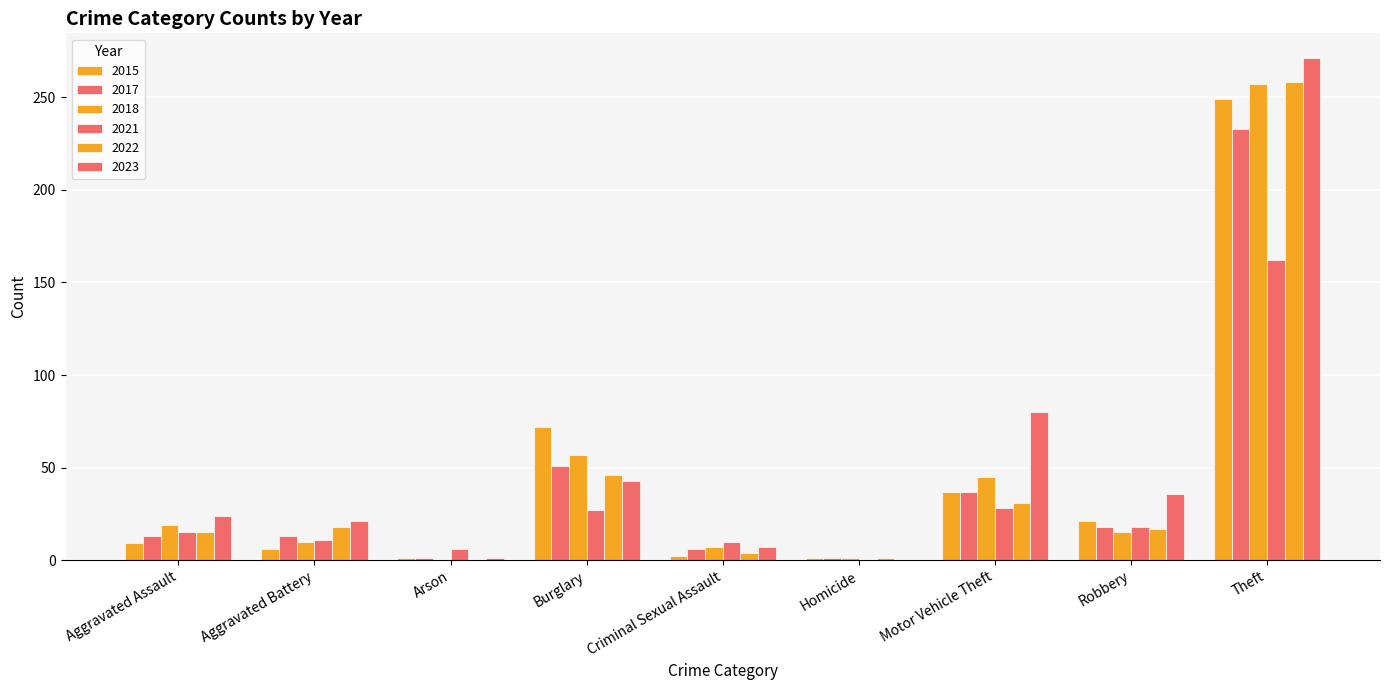

How many distinct data groups are displayed?

6